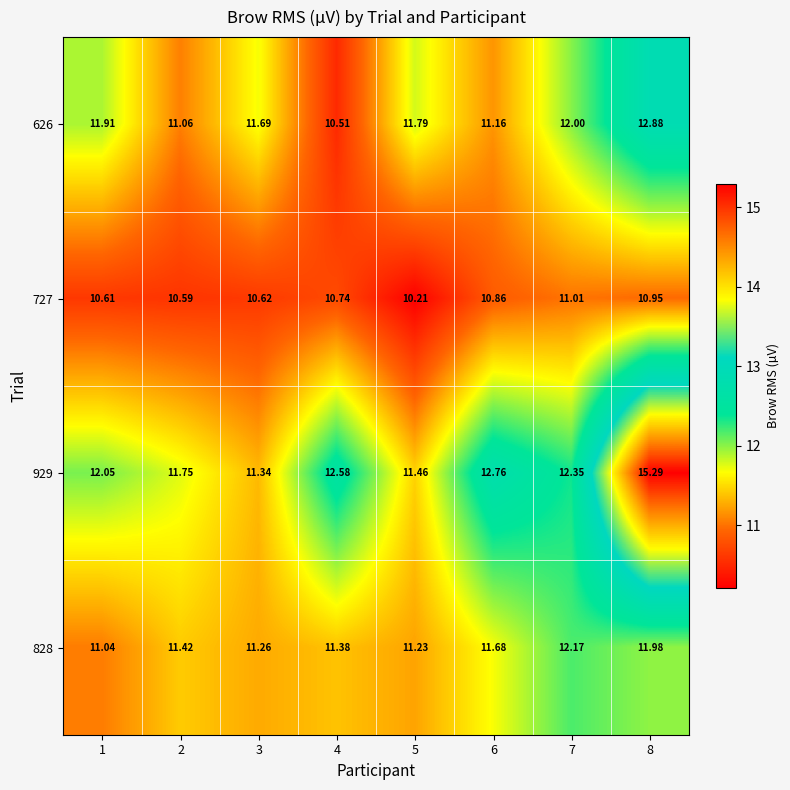

How many categories are shown in the chart?

8